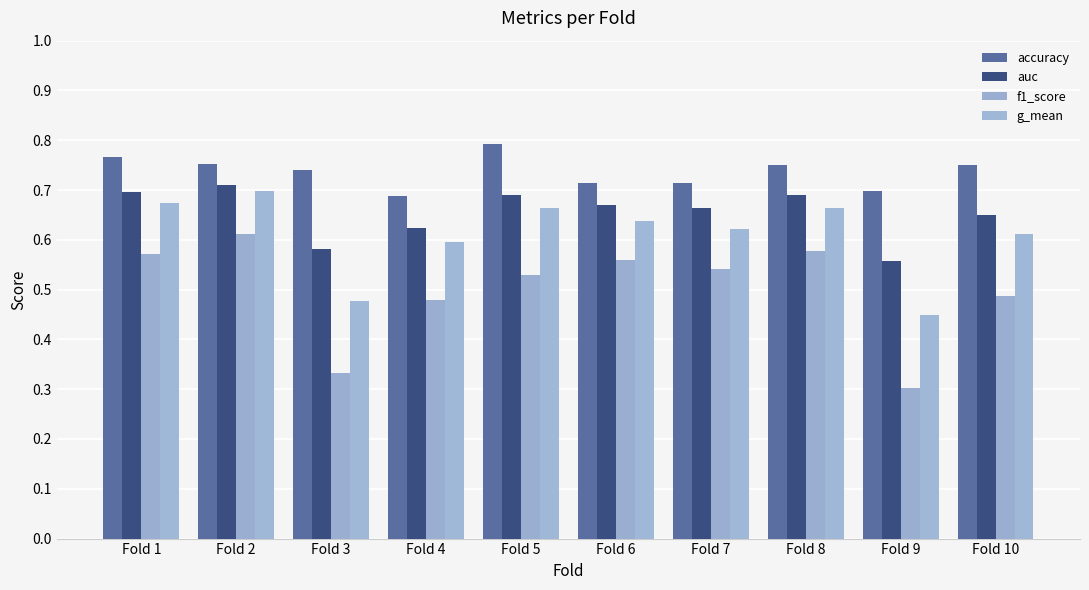

Count the number of categories in the chart.

10